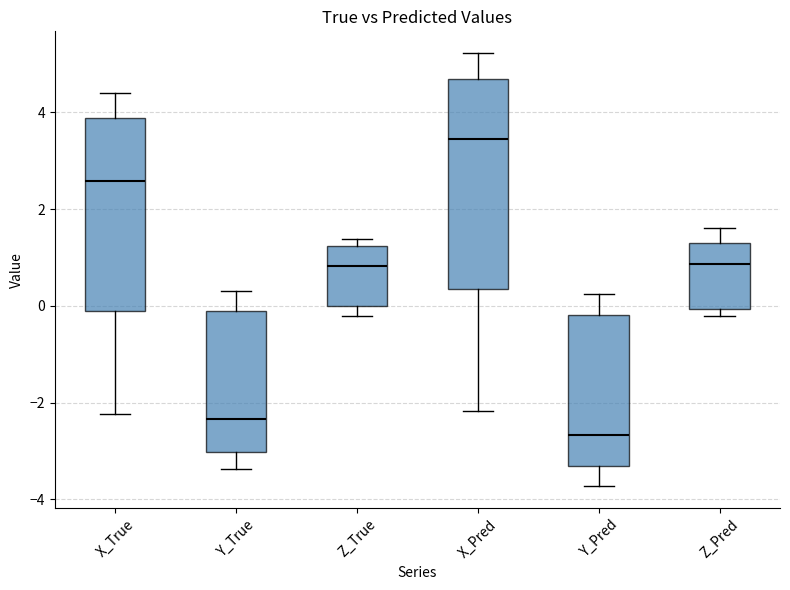

Reading left to right, read every box against the y-axis: the position of its median line, the range the box covers, and the ends of its whiskers. The values are not printed on the chart, so give them approximately, as read against the axis.

X_True: median 2.6, box -0.2 to 3.8, whiskers -2.2 to 4.4
Y_True: median -2.4, box -3.0 to -0.2, whiskers -3.4 to 0.4
Z_True: median 0.8, box 0.0 to 1.2, whiskers -0.2 to 1.4
X_Pred: median 3.4, box 0.4 to 4.6, whiskers -2.2 to 5.2
Y_Pred: median -2.6, box -3.4 to -0.2, whiskers -3.8 to 0.2
Z_Pred: median 0.8, box 0.0 to 1.4, whiskers -0.2 to 1.6